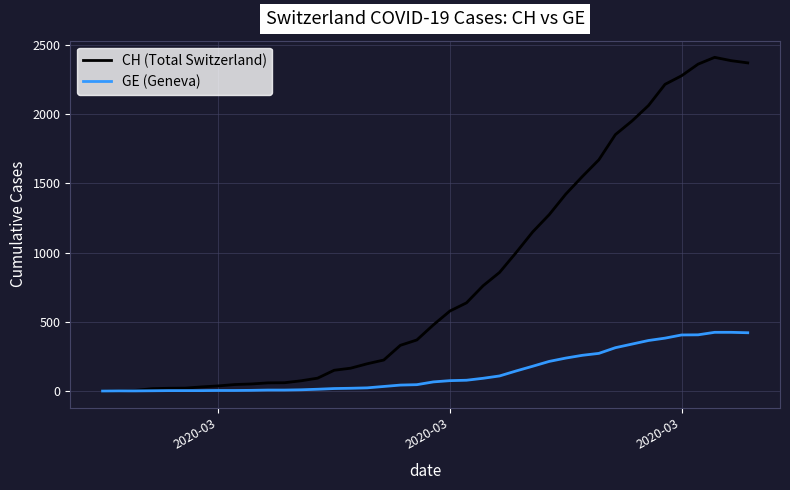

Which series has the largest range (max minus min)?

CH (Total Switzerland)